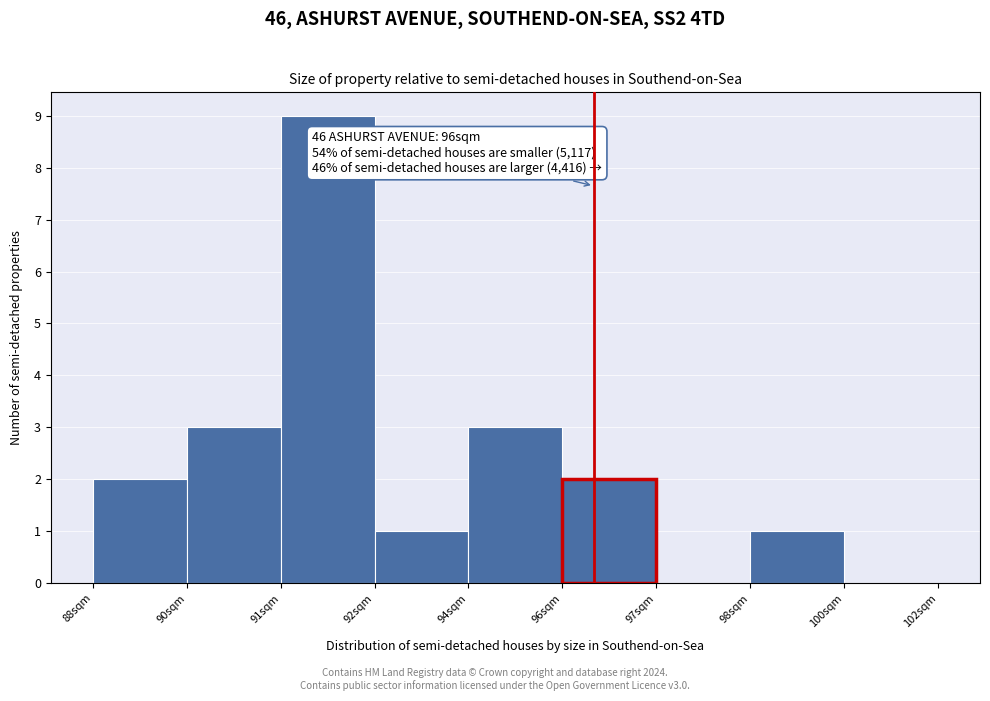

Is it true that the value at 88sqm is 2?

True